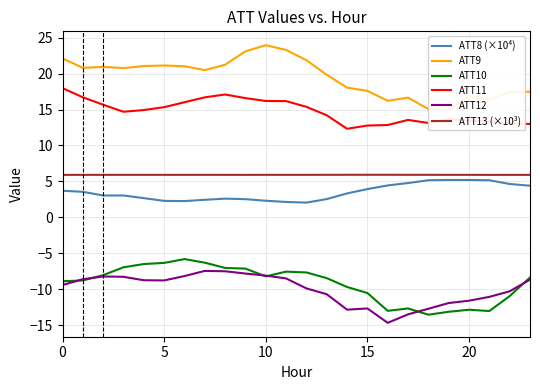

What is the highest value of the ATT10 series?

-5.8